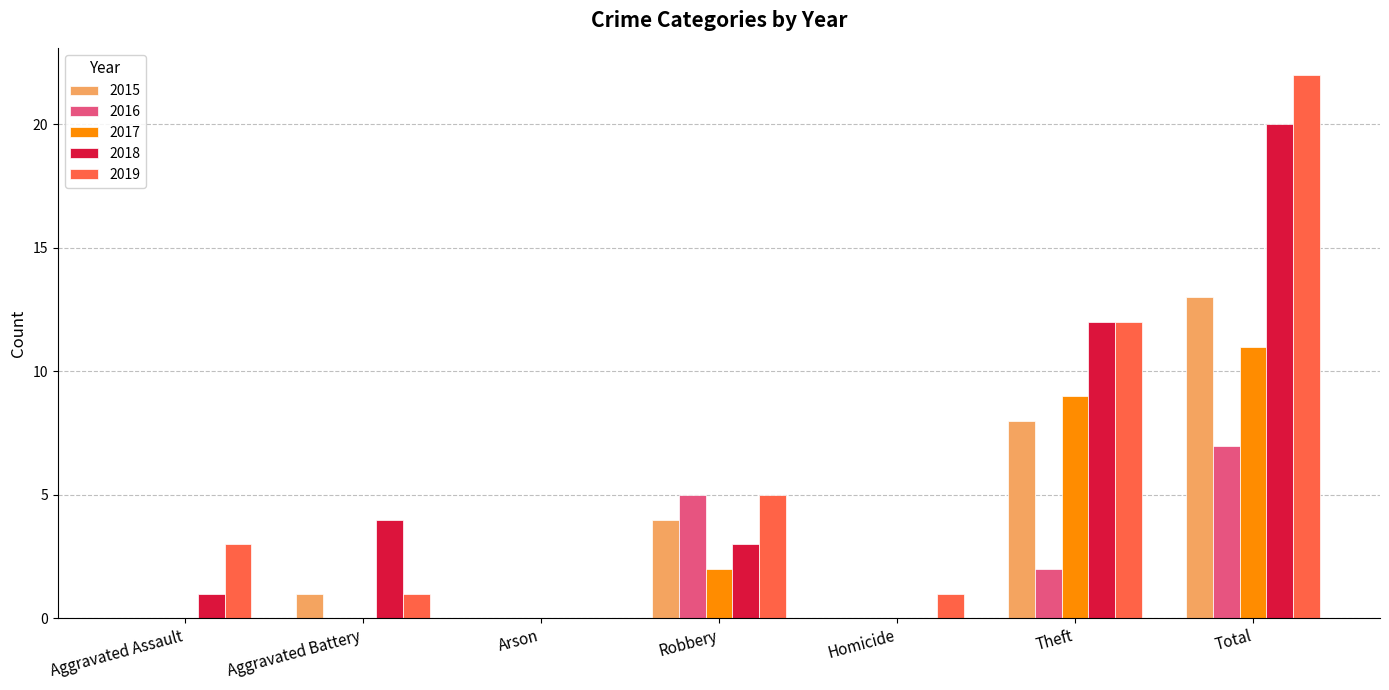

Between Aggravated Battery and Theft, which series saw the biggest shift?

2019